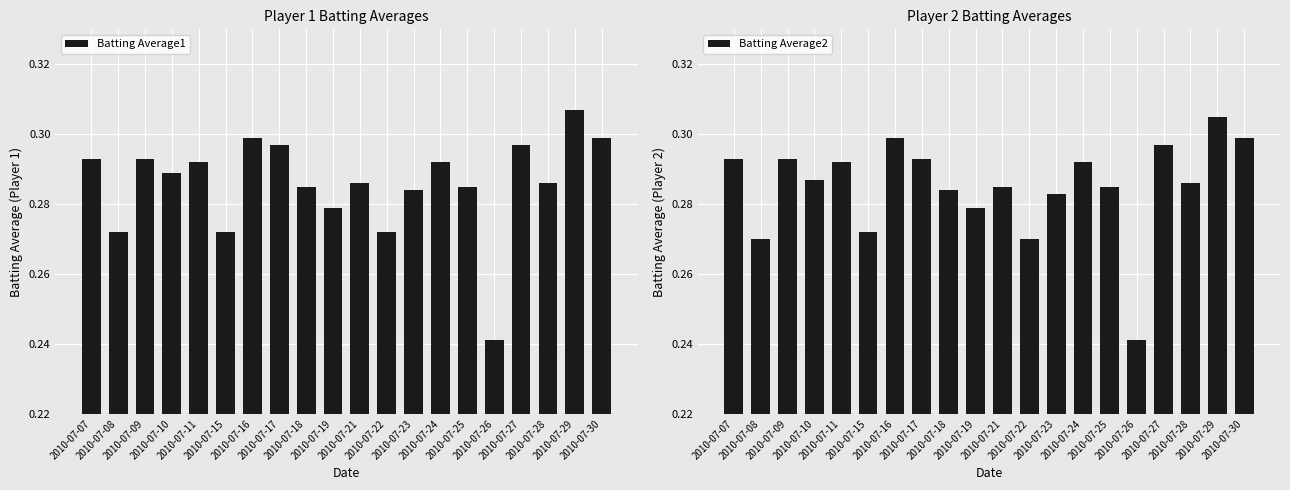

Count the Batting Average1 values in the range 0 to 1.

20